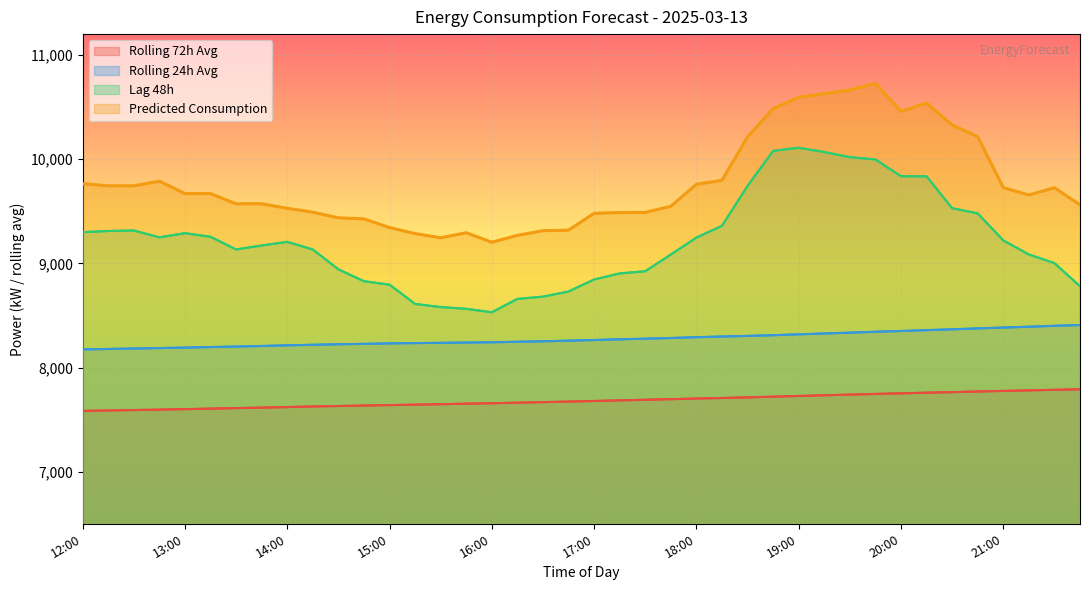

Reading left to right, extract all data points from this chart.

lag_48h: 9299.0	9310.0	9315.0	9249.0	9289.0	9255.0	9133.0	9171.0	9206.0	9133.0	8942.0	8828.0	8795.0	8610.0	8580.0	8563.0	8530.0	8658.0	8680.0	8729.0	8845.0	8903.0	8924.0	9084.0	9247.0	9360.0	9743.0	10079.0	10109.0	10068.0	10019.0	9997.0	9836.0	9835.0	9529.0	9479.0	9220.0	9085.0	9002.0	8780.0
rolling_24h: 8173.7	8177.8	8182.3	8186.3	8190.9	8196.2	8201.0	8206.4	8212.7	8218.0	8222.8	8226.9	8231.4	8234.2	8236.5	8239.7	8242.2	8246.8	8251.6	8257.4	8263.8	8270.5	8276.6	8283.2	8290.8	8297.2	8303.1	8309.9	8318.4	8326.5	8334.3	8343.0	8350.3	8358.6	8366.4	8375.3	8383.4	8391.3	8399.9	8407.4
rolling_72h: 7583.3	7587.3	7591.6	7595.5	7600.2	7605.2	7610.0	7614.9	7620.2	7625.9	7630.3	7634.5	7639.3	7643.3	7647.8	7652.8	7657.0	7662.2	7667.5	7672.8	7678.5	7684.4	7690.3	7696.1	7702.0	7707.4	7713.2	7720.0	7726.7	7733.5	7739.9	7746.4	7751.8	7758.0	7763.6	7769.7	7775.3	7780.5	7785.8	7790.9
Predicted_Consumption: 9764.5	9743.7	9743.7	9788.4	9669.2	9669.2	9571.3	9571.3	9528.0	9490.6	9436.6	9426.5	9343.4	9285.2	9244.7	9293.5	9202.2	9268.2	9313.1	9318.5	9479.7	9487.2	9488.7	9547.1	9758.7	9796.4	10213.2	10484.7	10593.2	10628.3	10663.8	10726.2	10458.4	10537.7	10328.2	10215.1	9726.0	9655.9	9725.5	9561.9